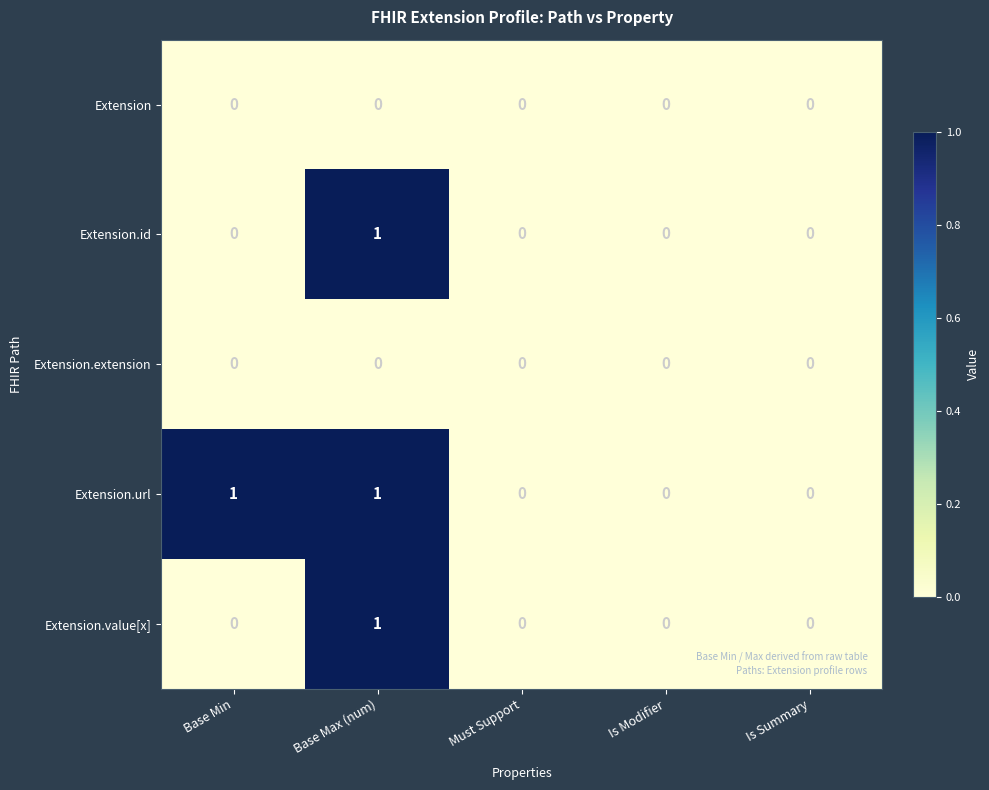

What is the difference between the highest and lowest values at Base Max (num)?

1